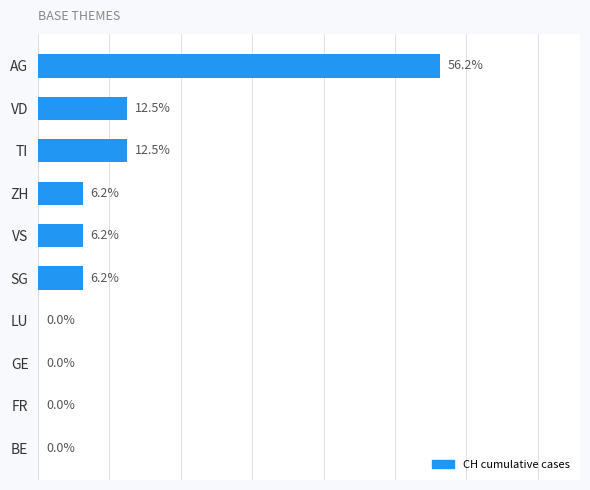

Which category has the highest value across all series?

AG